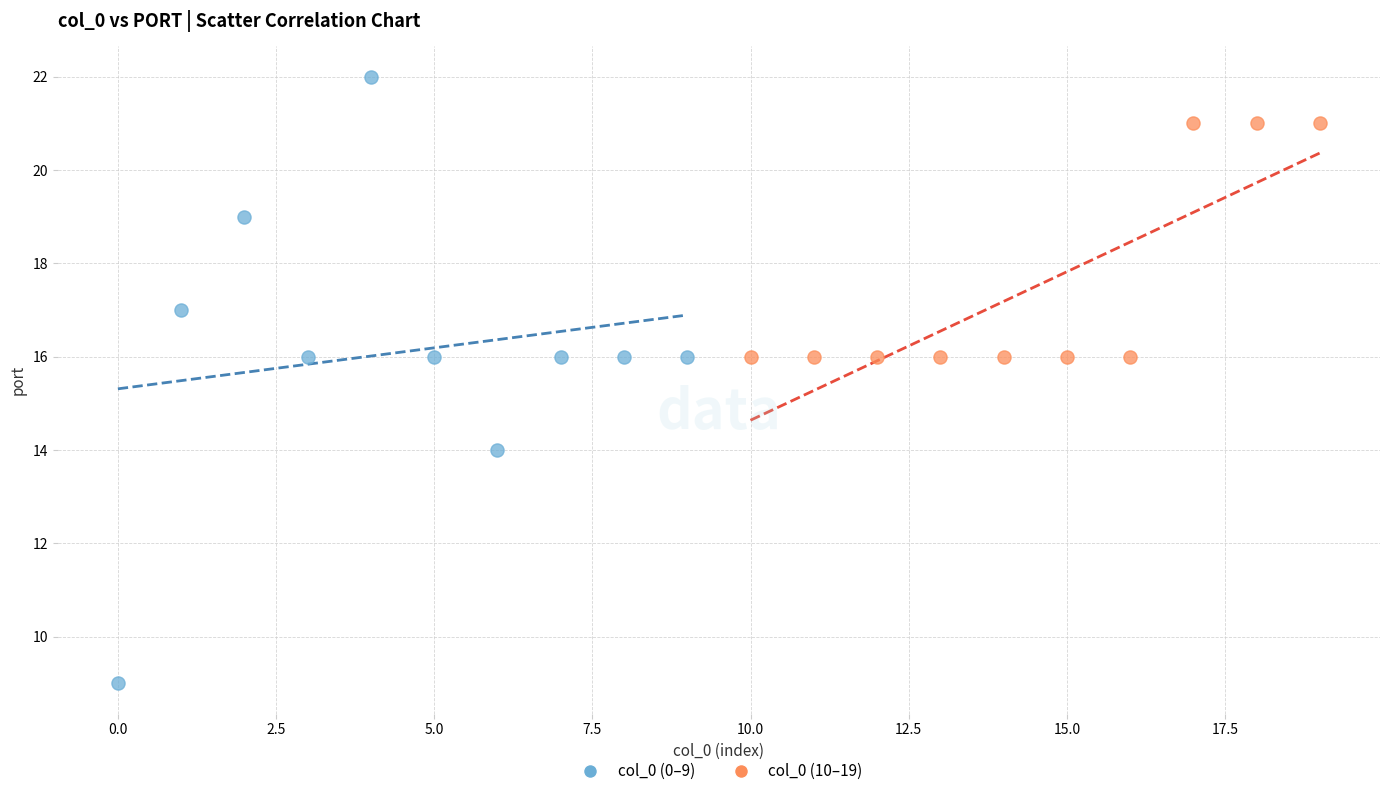

Which series has the widest spread of Y values?

col_0 (0–9)